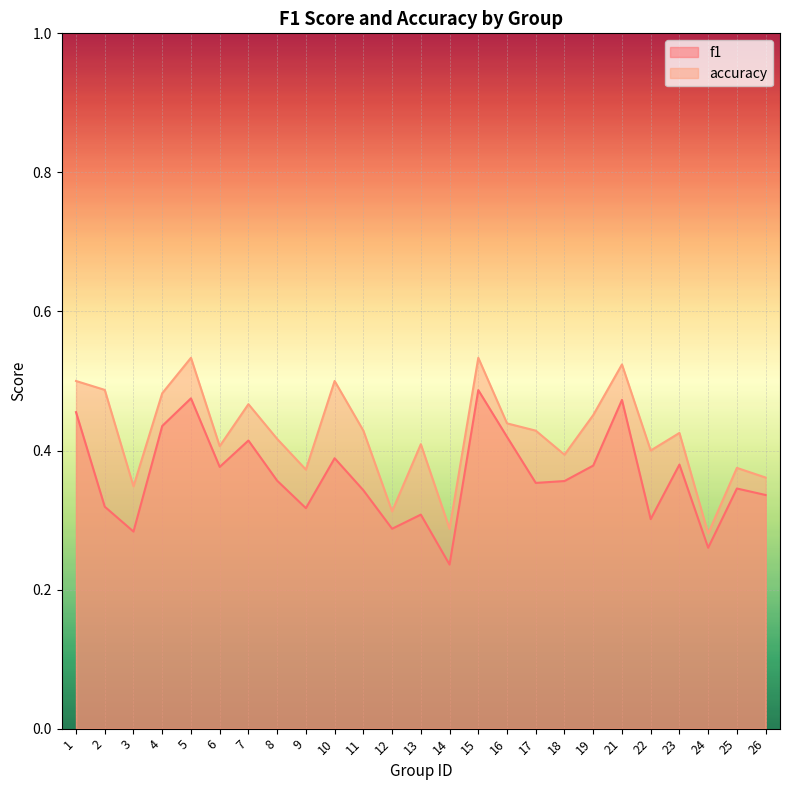

True or false: accuracy and f1 cross at least once.

False